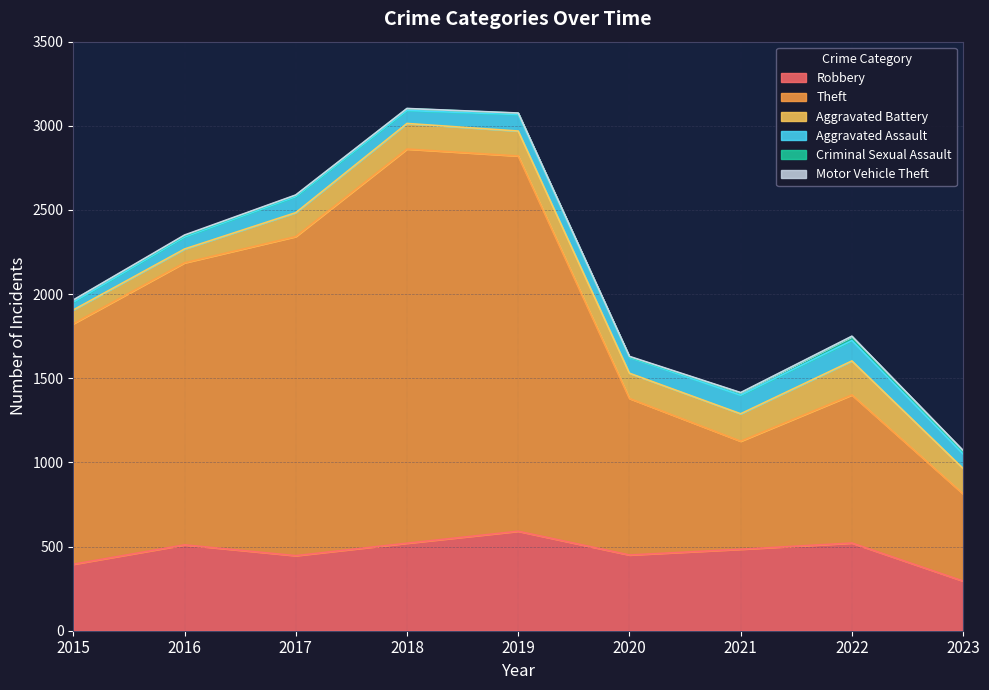

Is it true that Criminal Sexual Assault equals 12 at 2015?

True